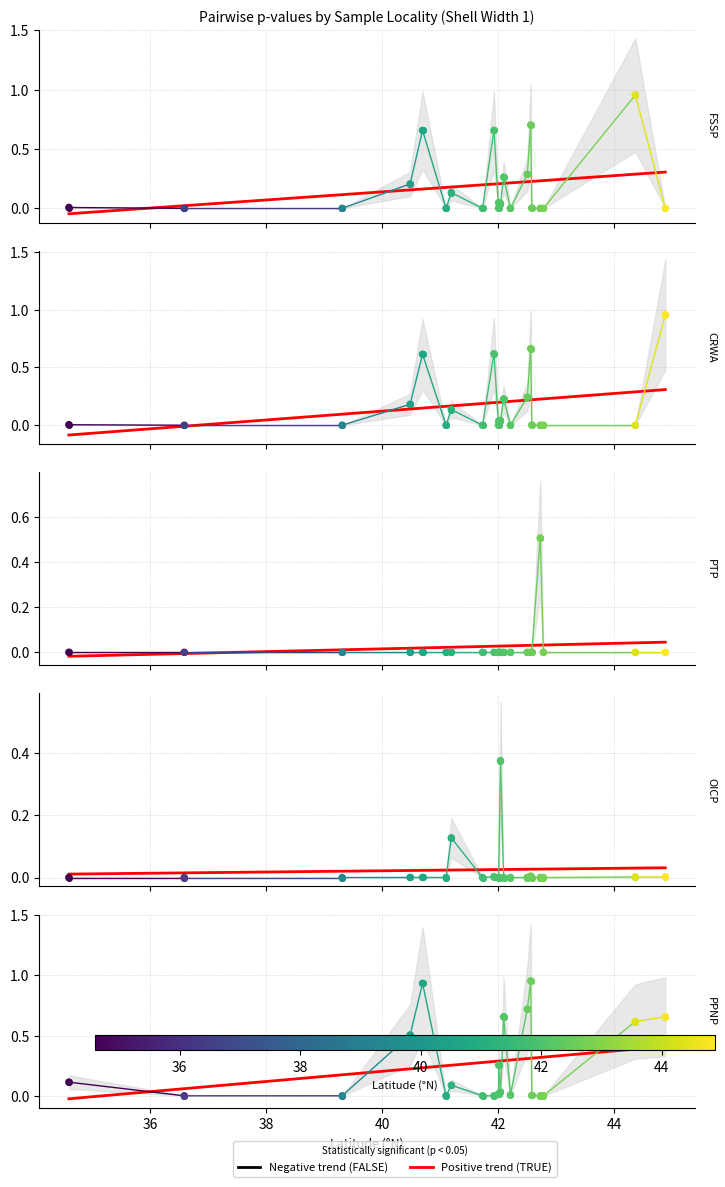

Which series contains the highest Y value?

PPNP